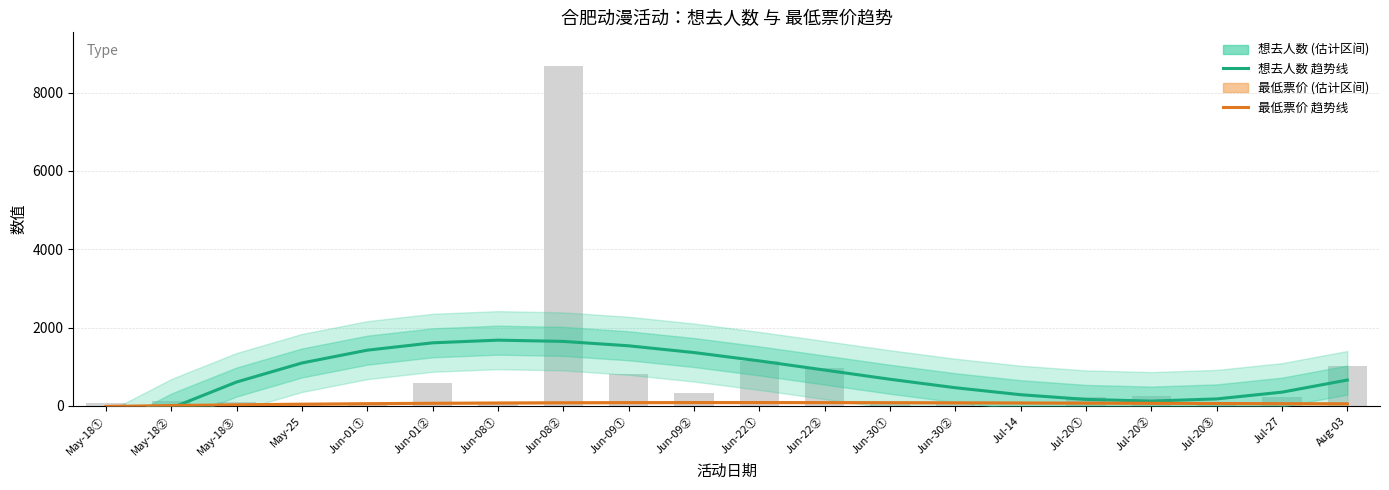

What is the spread (max minus min) of values at Jun-01②?

1543.5